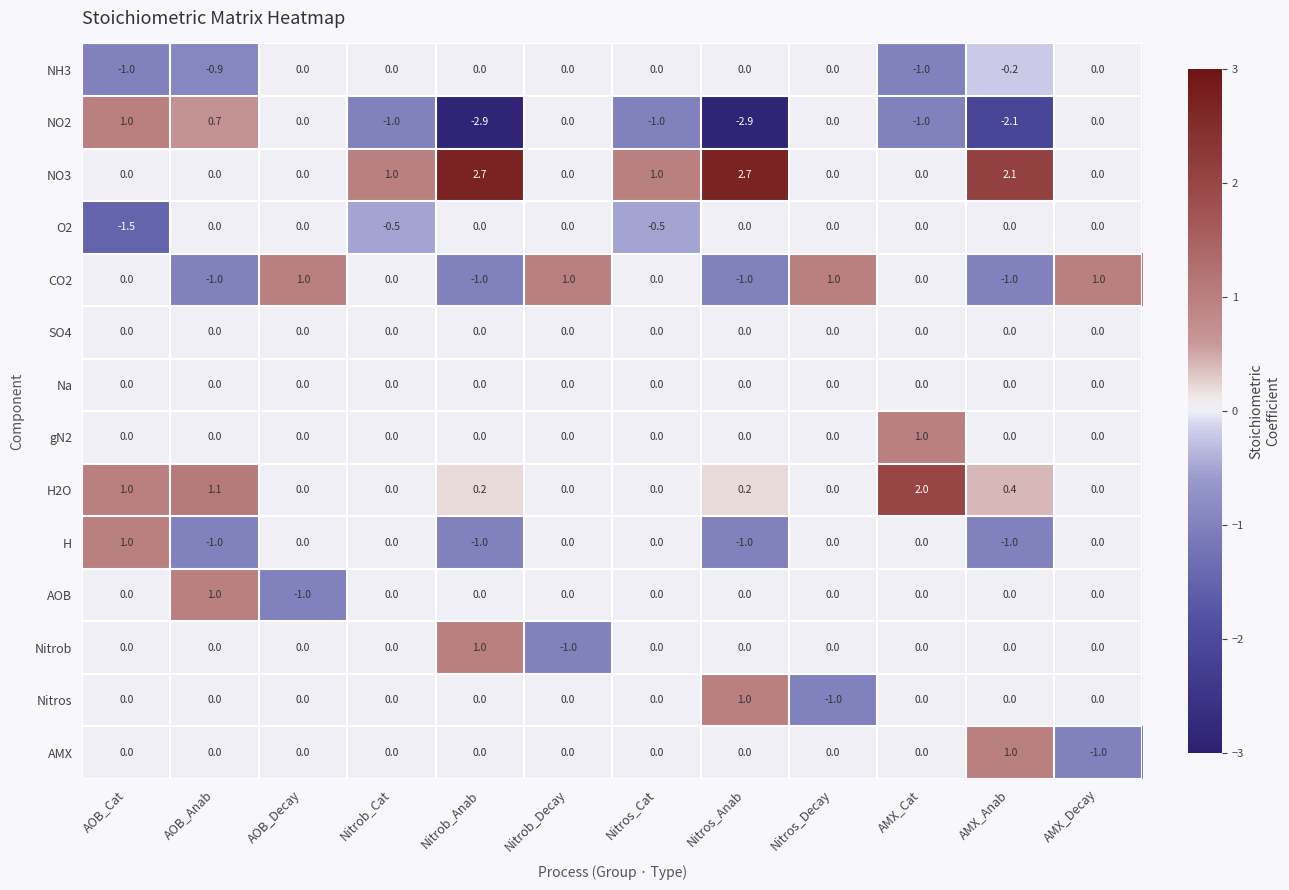

At how many categories does at least one series exceed -2?

12